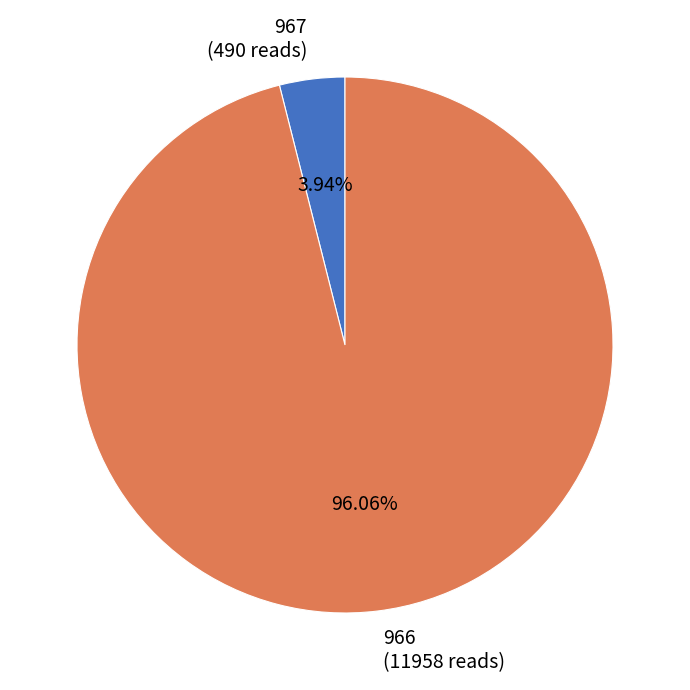

Is the sum of 967 (490 reads) and 966 (11958 reads) greater than half?

Yes